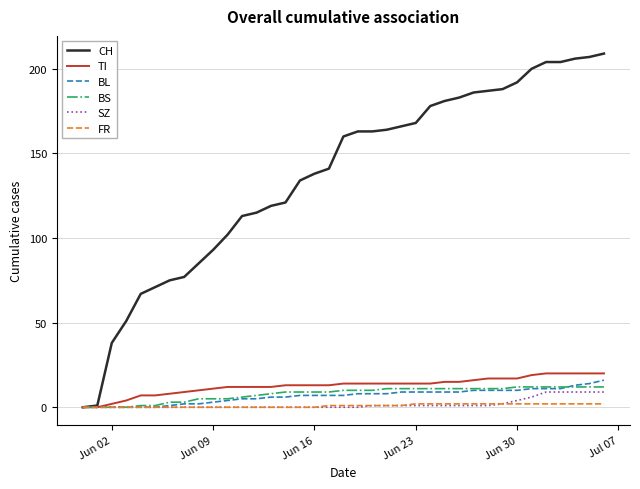

What is the maximum value for TI?

20